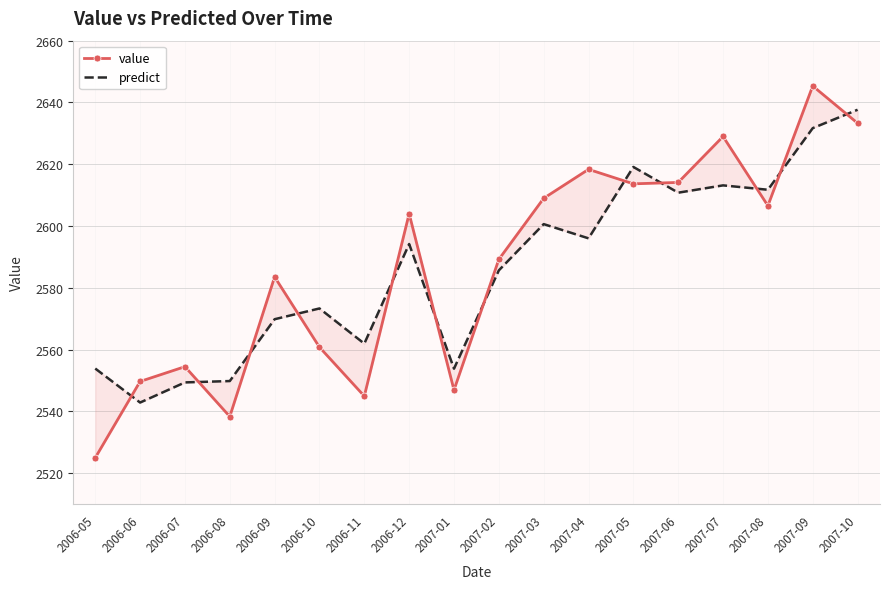

At how many categories does at least one series exceed 2526?

18